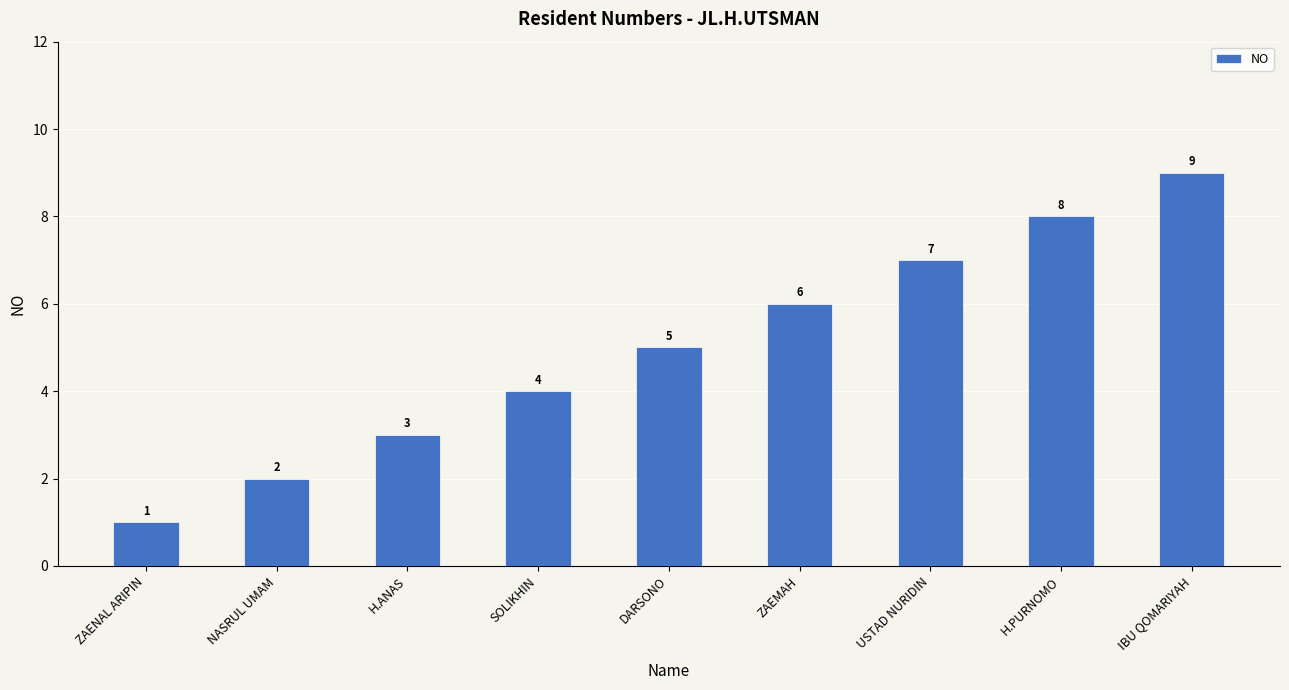

What is the value of the 7th bar from the left?

7